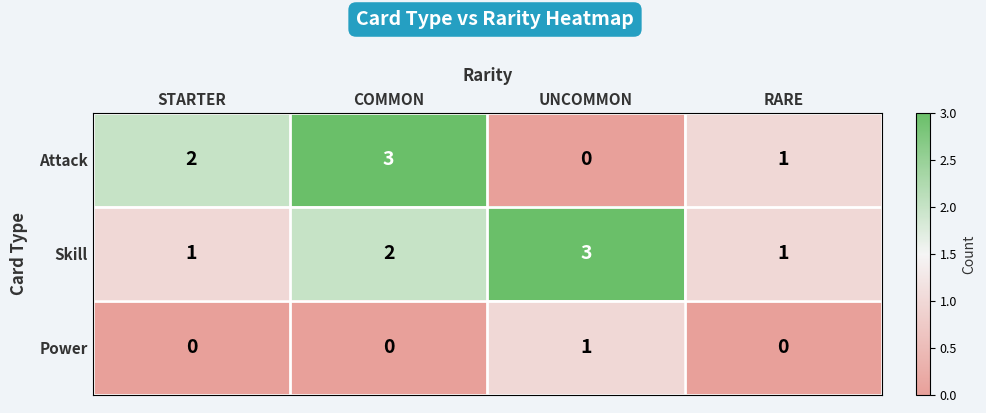

Reading left to right, extract all data points from this chart.

Attack: 2	3	0	1
Skill: 1	2	3	1
Power: 0	0	1	0